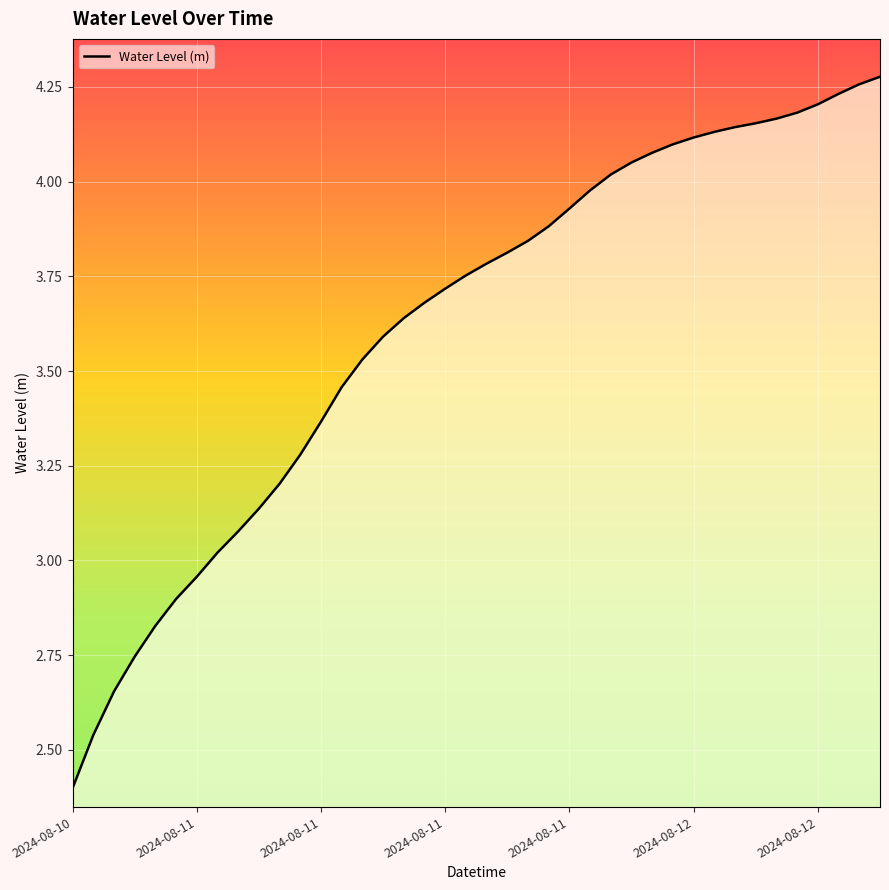

What is the minimum value shown in the chart?

2.4